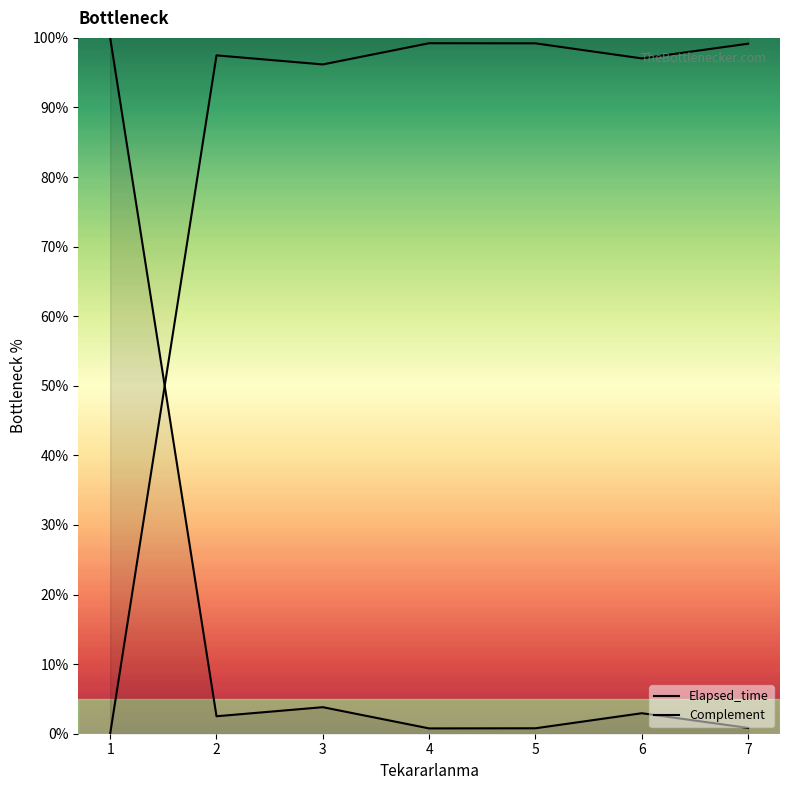

What is the value of the Complement point at the 3rd from the left?

96.2